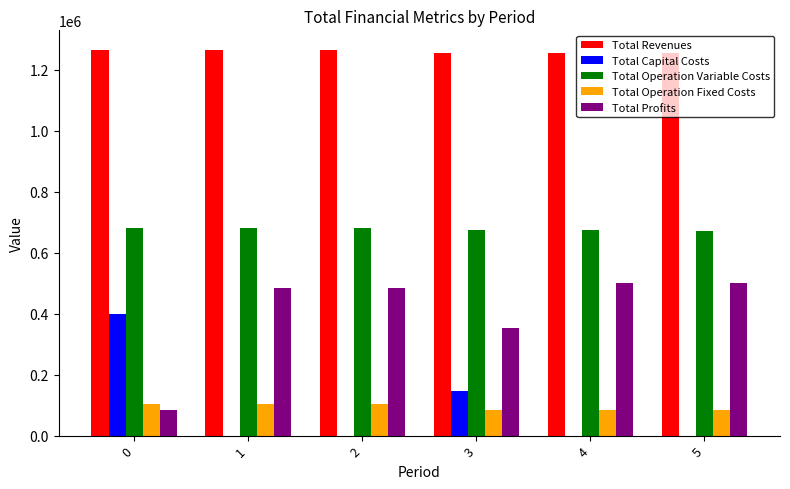

Read the Total Profits value at 4.

499227.5